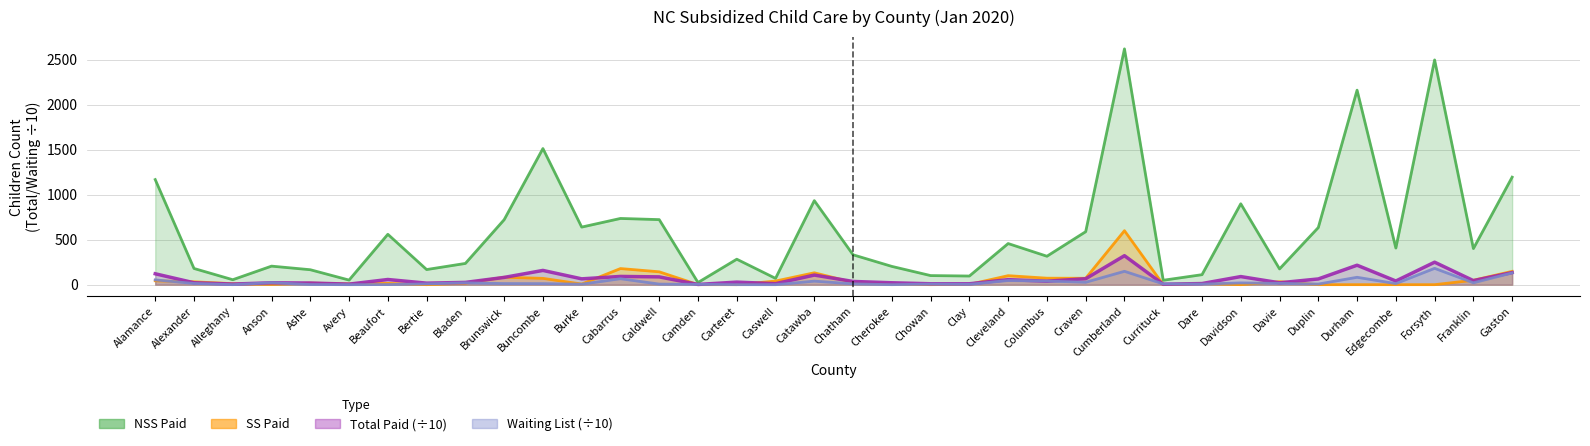

True or false: Waiting List has a value of 9.8 at Burke.

False